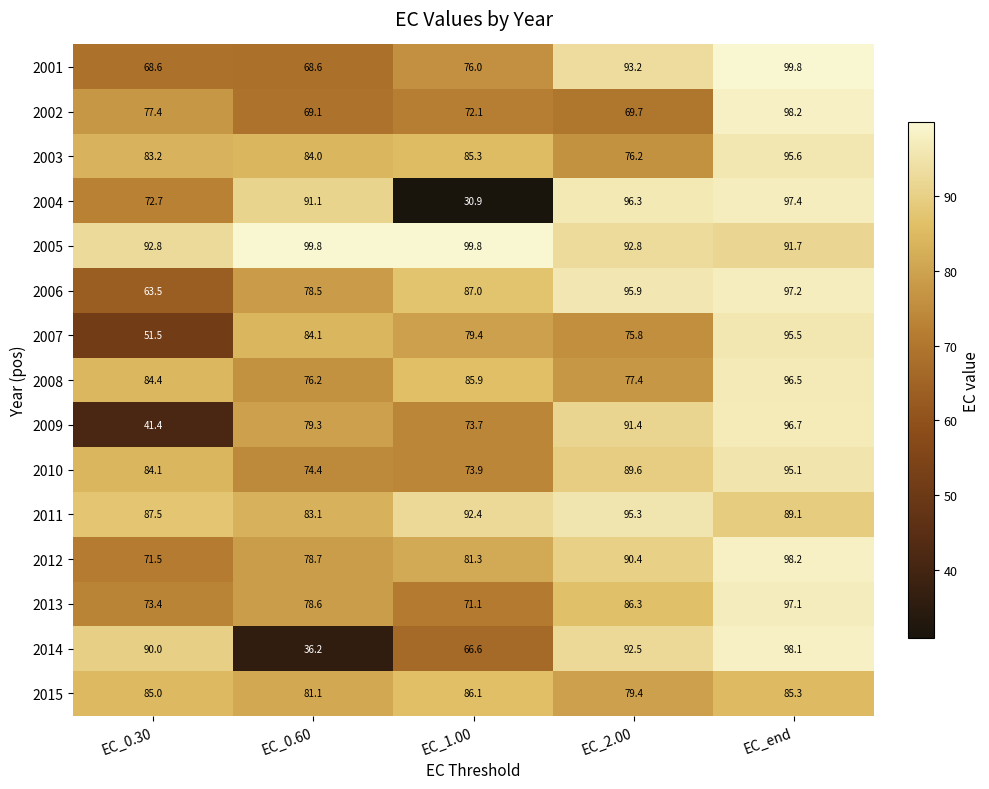

At how many categories does at least one series exceed 97?

3